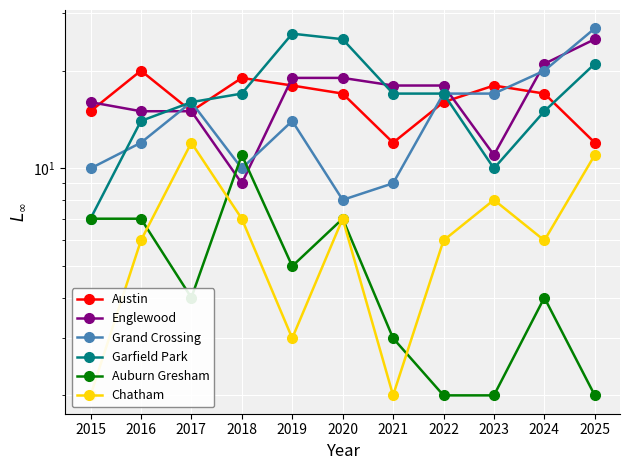

In Grand Crossing, how many points are lower than both neighbors (excluding endpoints)?

2